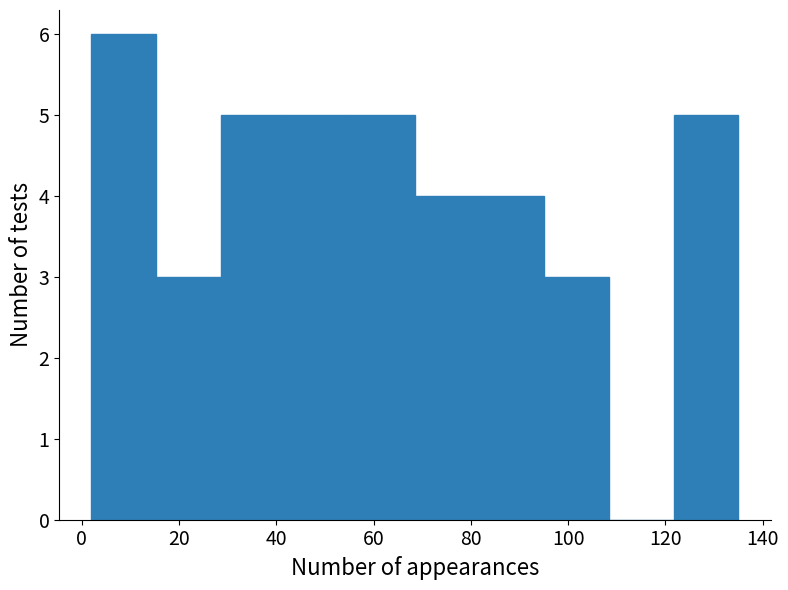

How tall is the bar that spans 16 to 28 on the x-axis? Neither the bar edges nor the heights are printed on the chart, so give them approximately, as read against the axes.

3